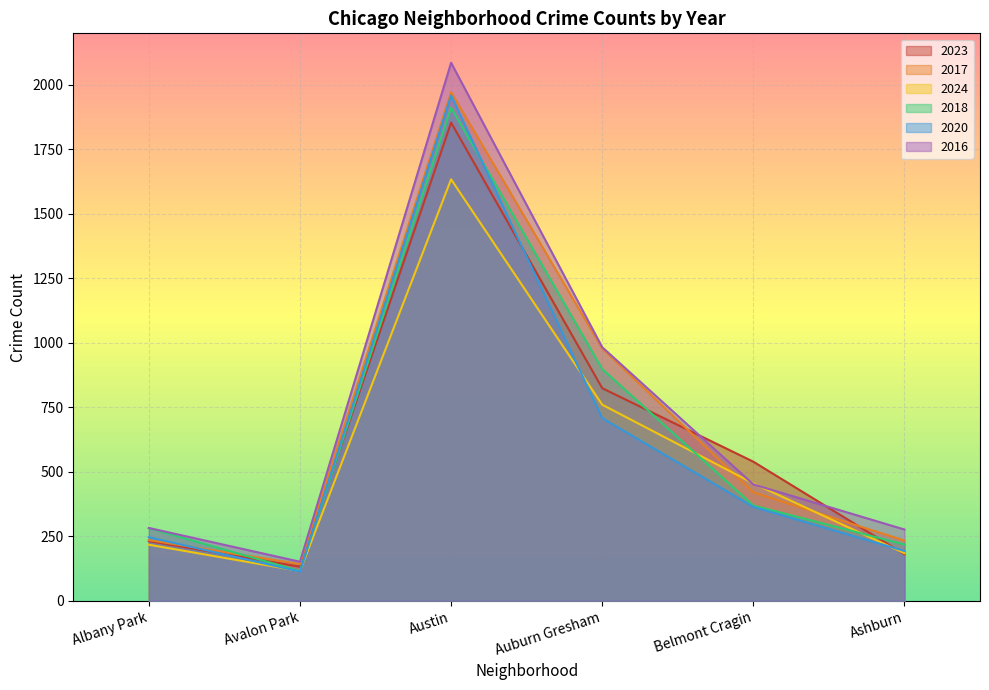

Rank the series at Ashburn from lowest to highest value.

2023, 2024, 2020, 2018, 2017, 2016